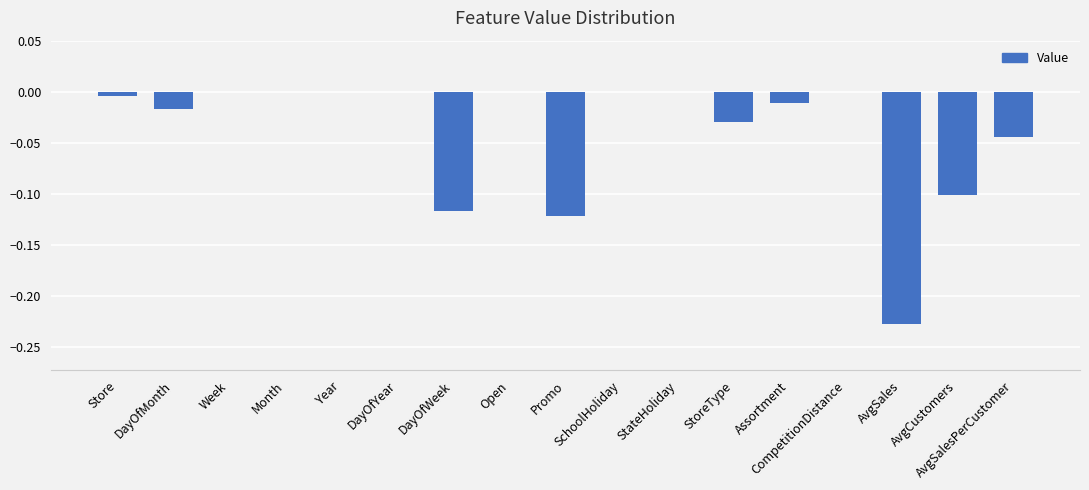

How many series are shown in this chart?

1